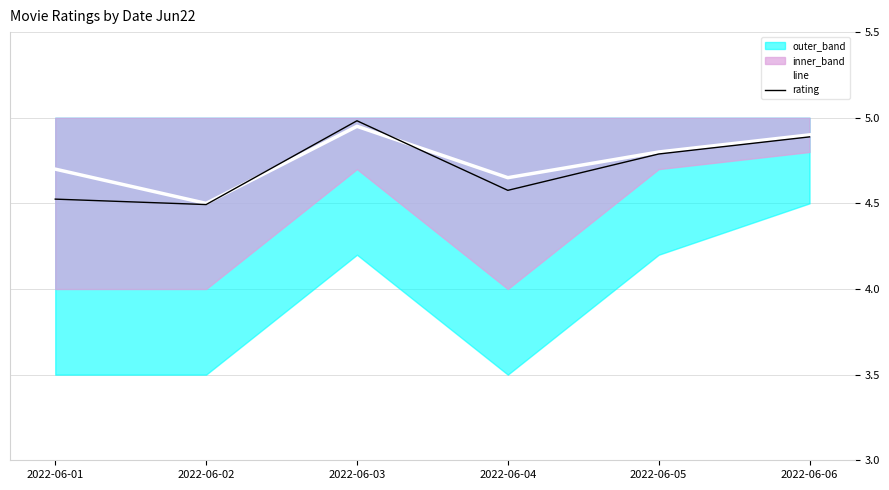

What is the value of the rating point at the 3rd from the left?

5.0